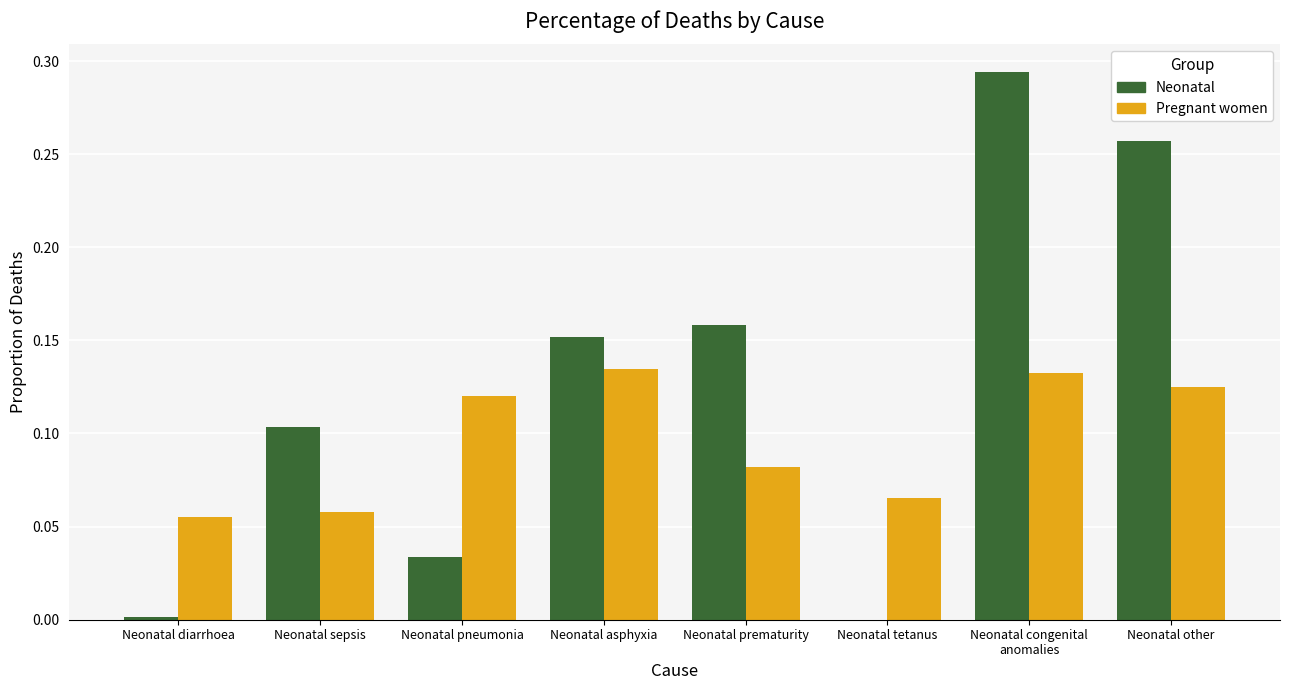

Which series has the largest range (max minus min)?

Neonatal